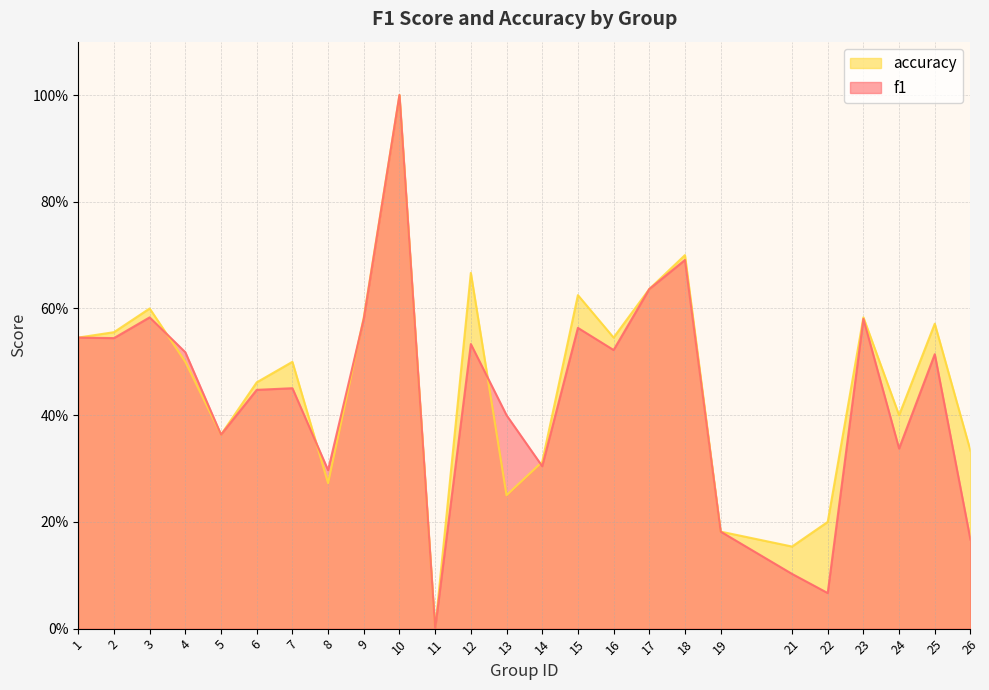

Which category has the highest value in the f1 series?

10